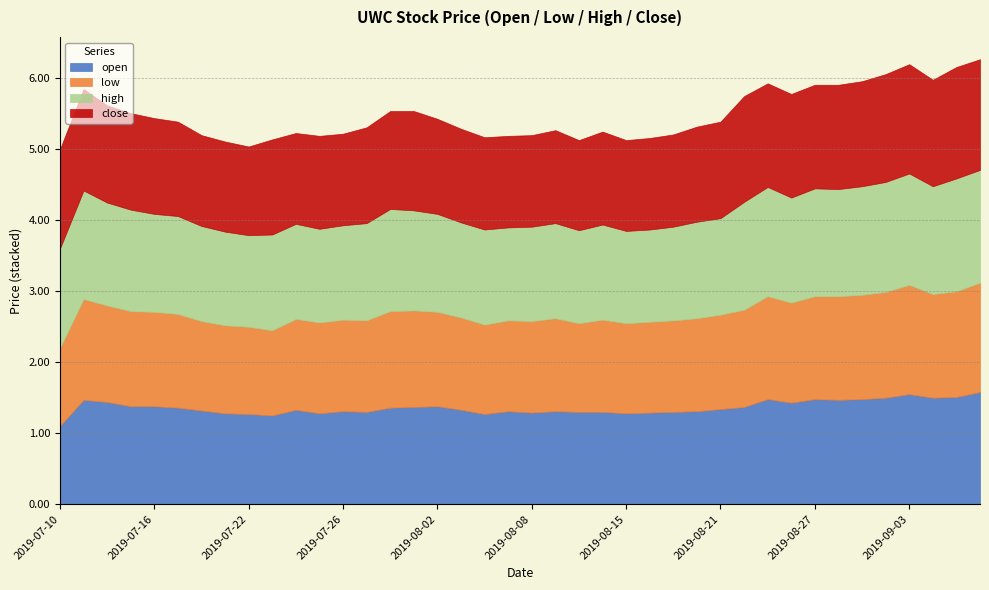

At how many categories does at least one series exceed 1?

40